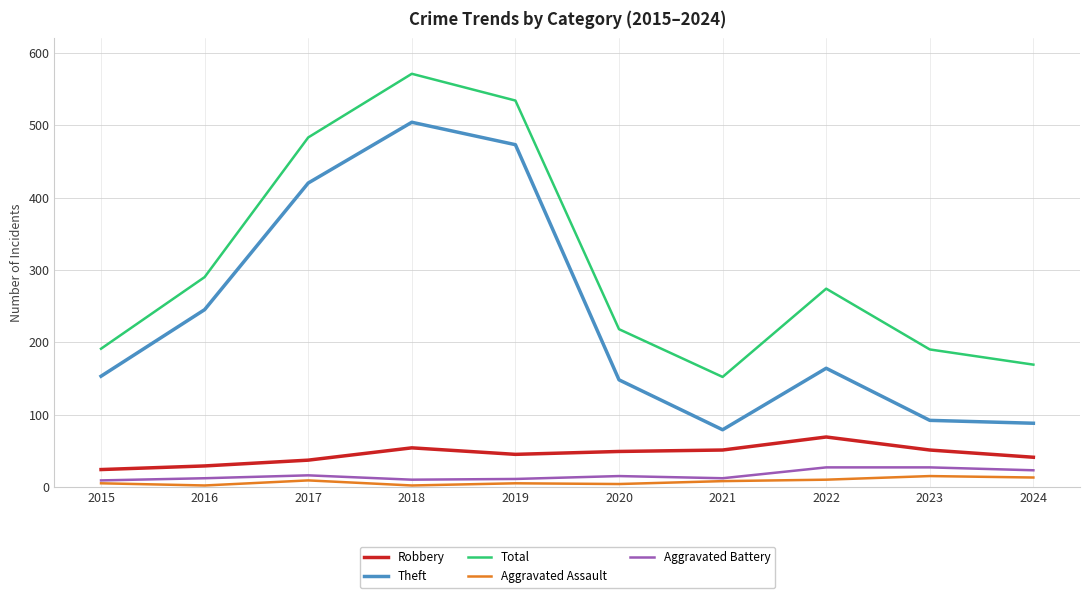

Which series has the widest spread of values?

Theft